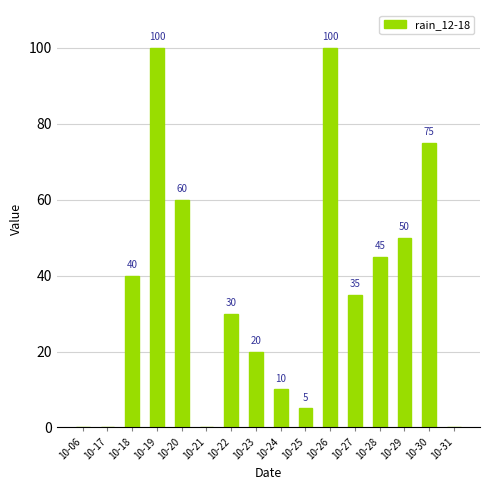

Where is the data nearest to the value 50?

10-29